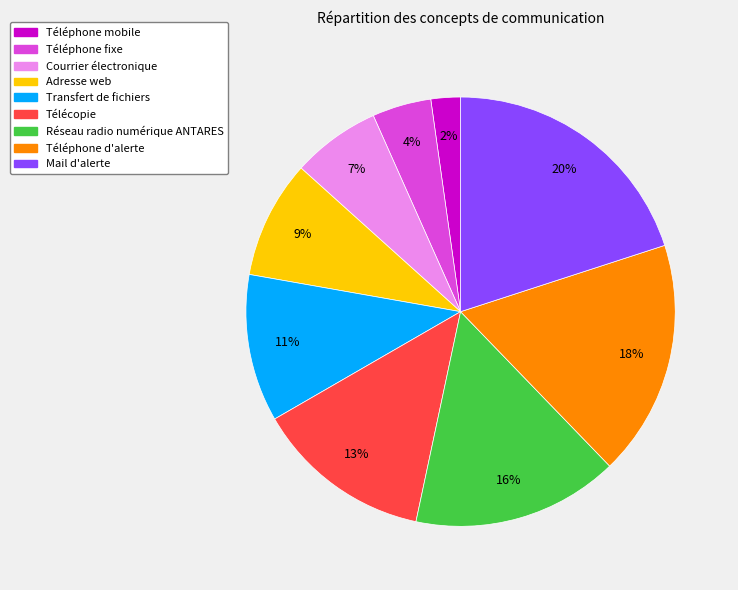

Is it true that Courrier électronique is 7% of the pie?

True